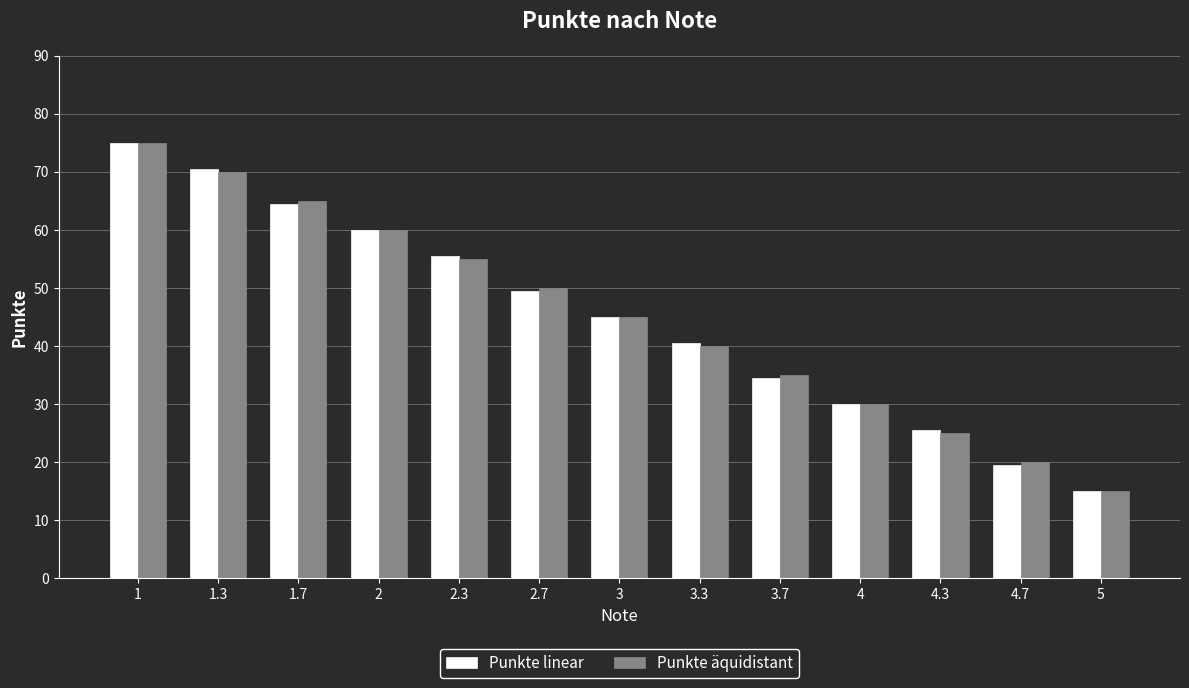

How many categories are shown in the chart?

13